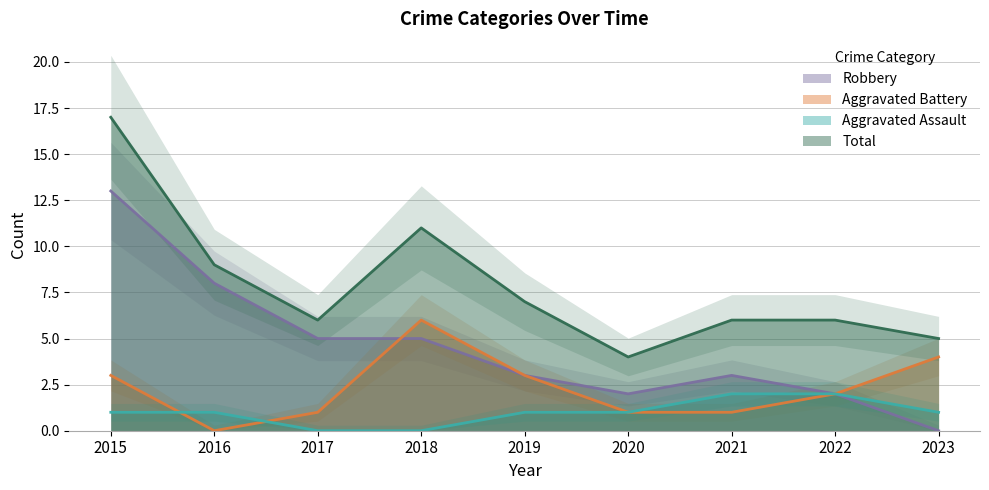

Is it true that Aggravated Assault equals 0 at 2019?

False